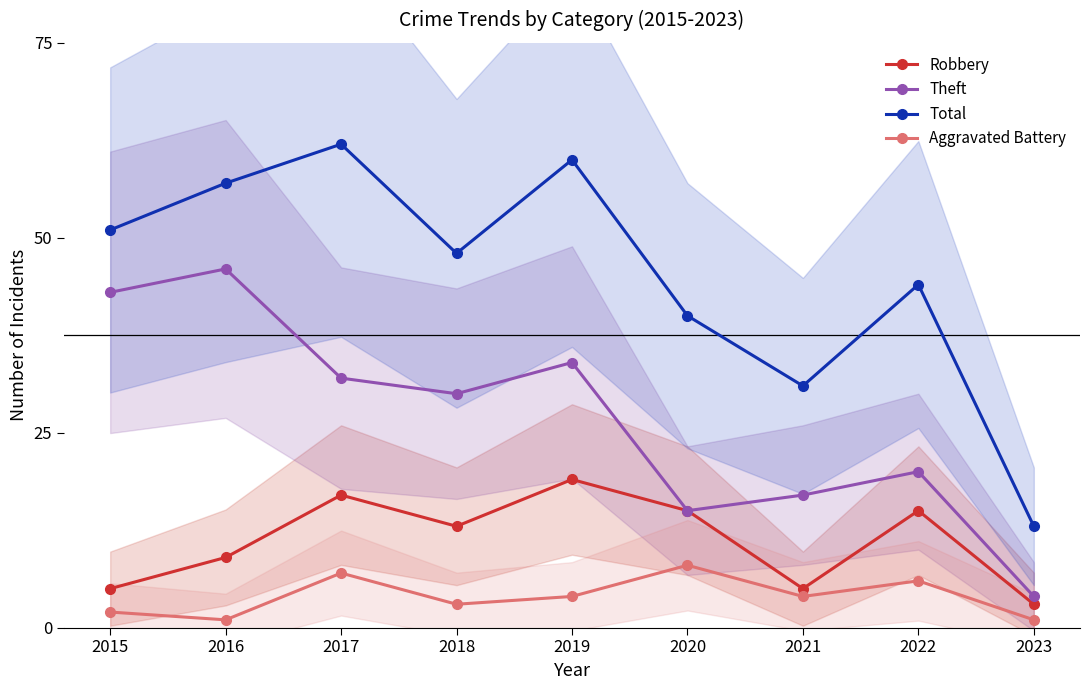

Reading left to right, what are all the values shown in this chart?

Robbery: 5	9	17	13	19	15	5	15	3
Theft: 43	46	32	30	34	15	17	20	4
Total: 51	57	62	48	60	40	31	44	13
Aggravated Battery: 2	1	7	3	4	8	4	6	1